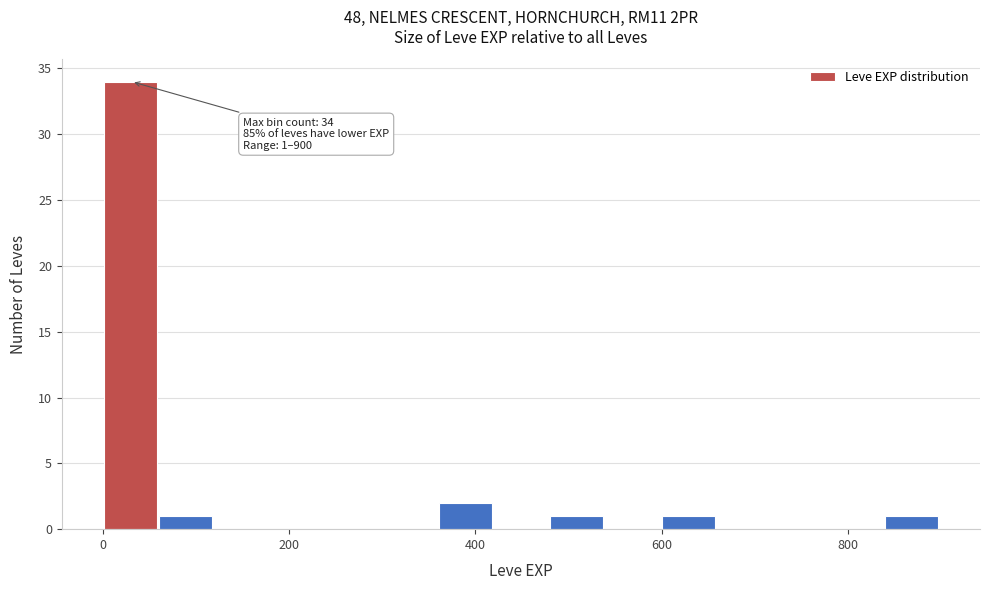

Around what value on the x-axis is the tallest bar? Give the approximate position of its centre, as read against the axis.

20